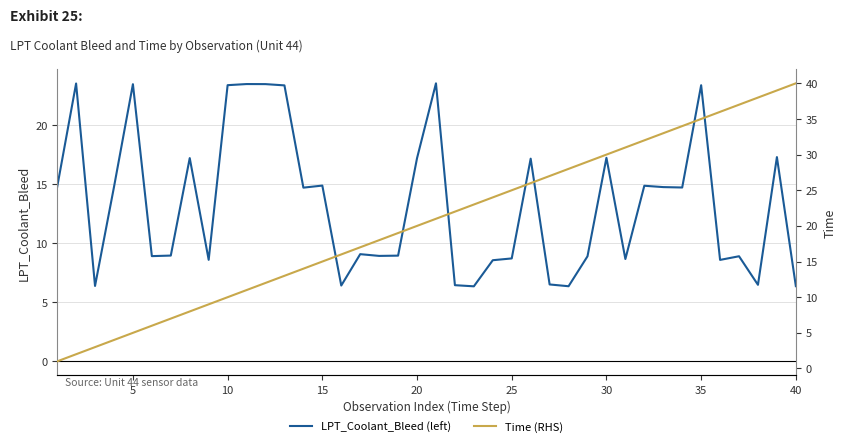

What is the sum of all Time (RHS) values?

820.0